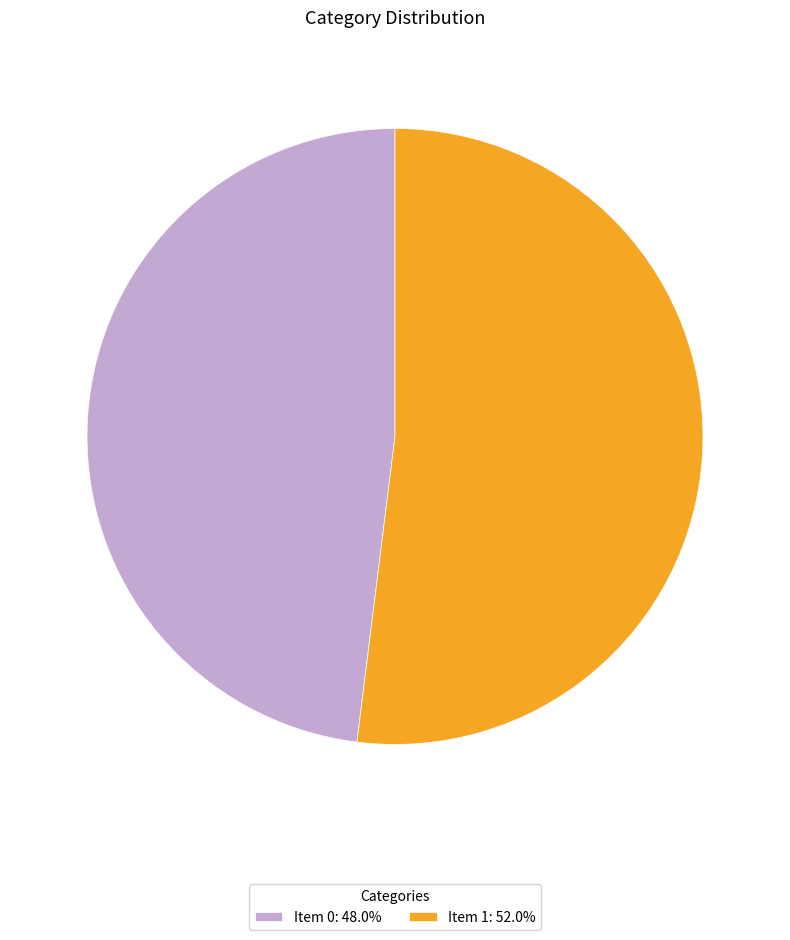

Approximately how many times larger is the value at Item 1: 52.0% compared to Item 0: 48.0%?

1.1